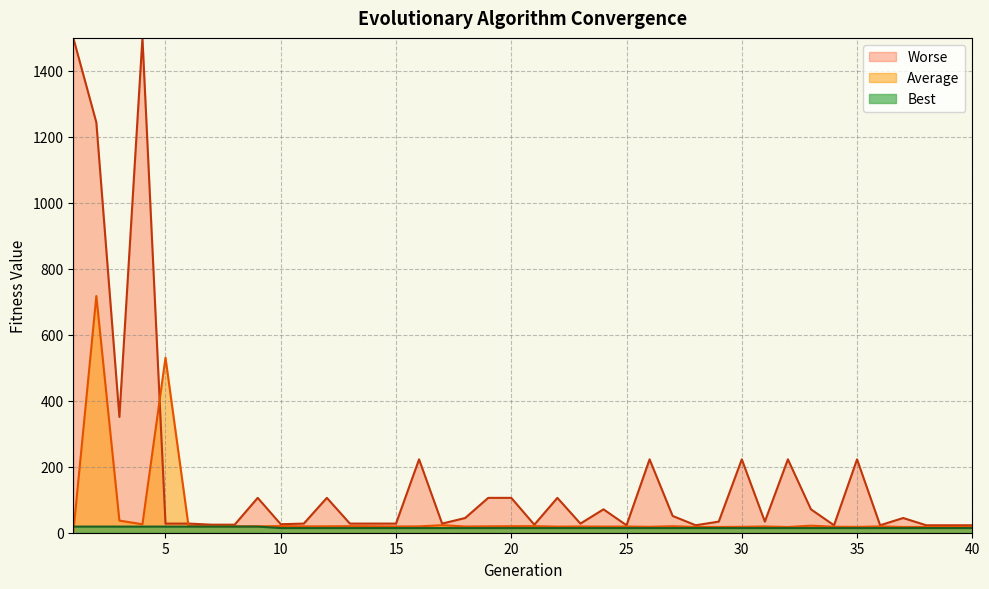

How many interior local valleys does the Average series have?

13